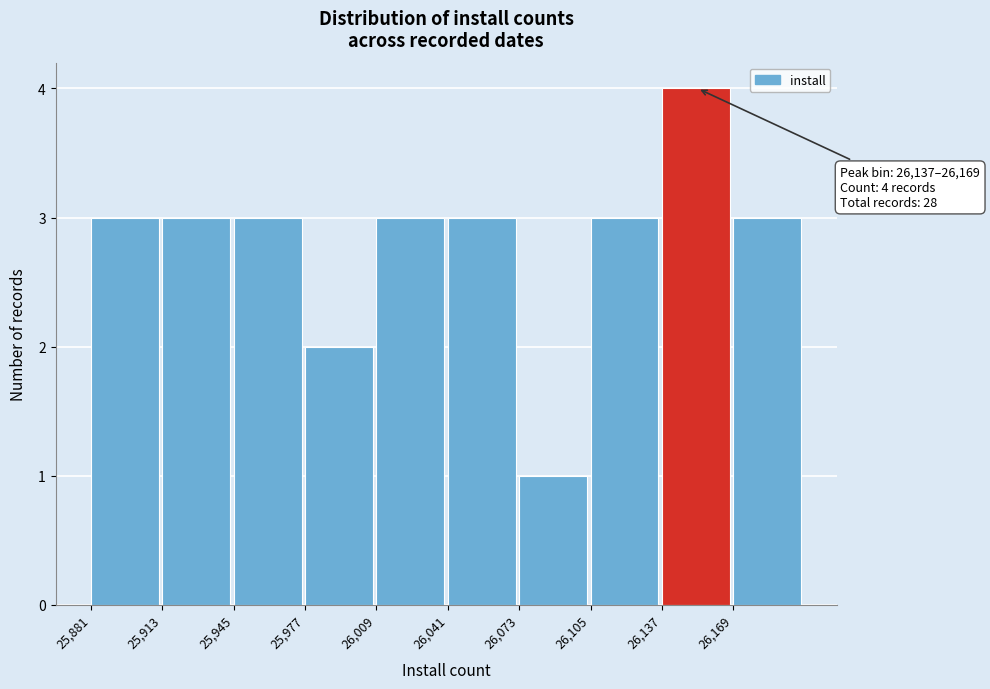

Over which range of the x-axis is the bar tallest?

26137 to 26169